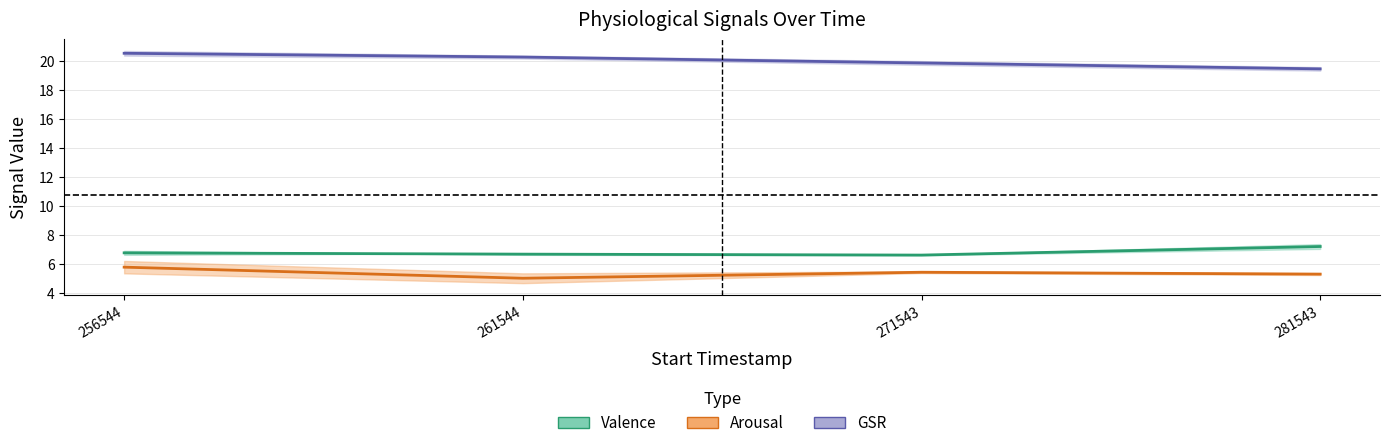

The value of ValenceStart at 281543 is 11.6. True or false?

False